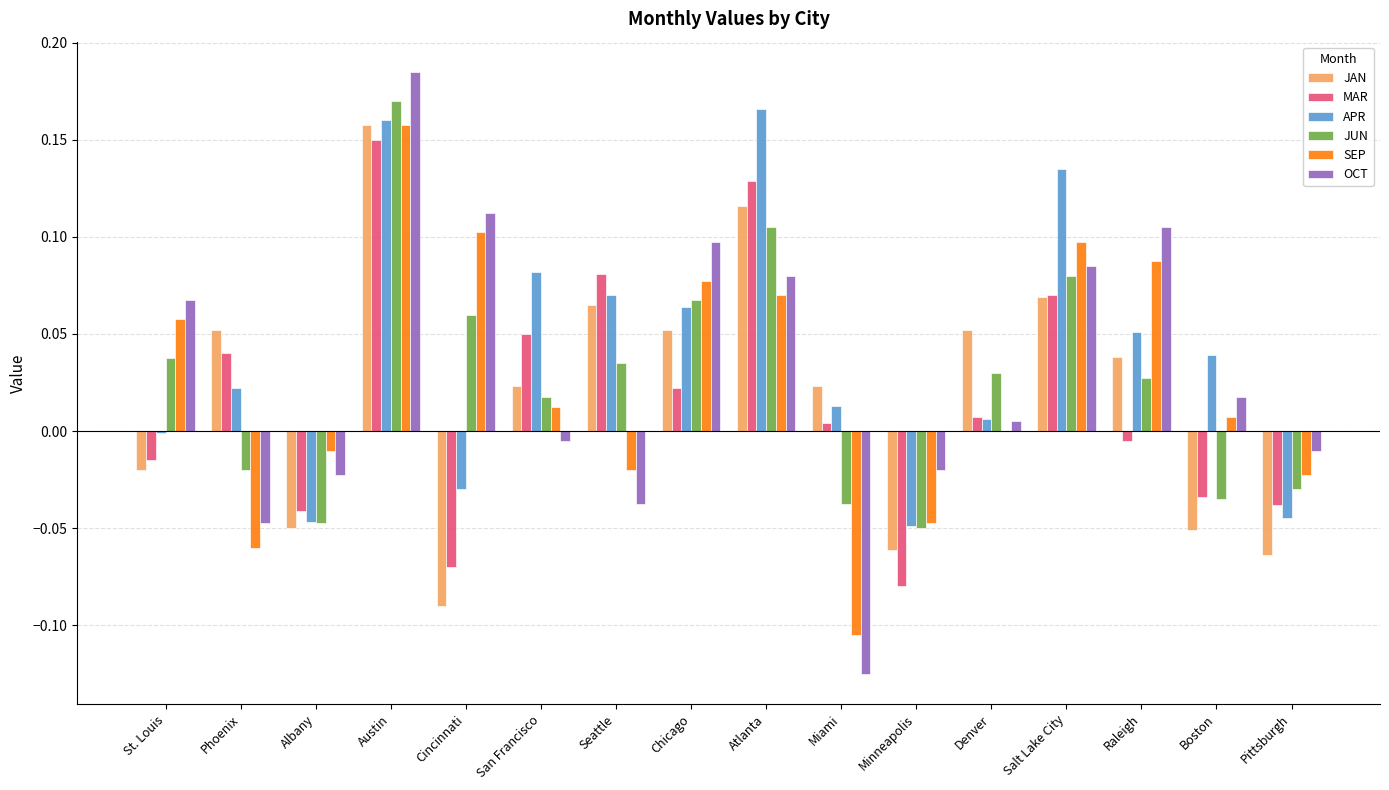

What are all the series names shown in the legend?

JAN, MAR, APR, JUN, SEP, OCT